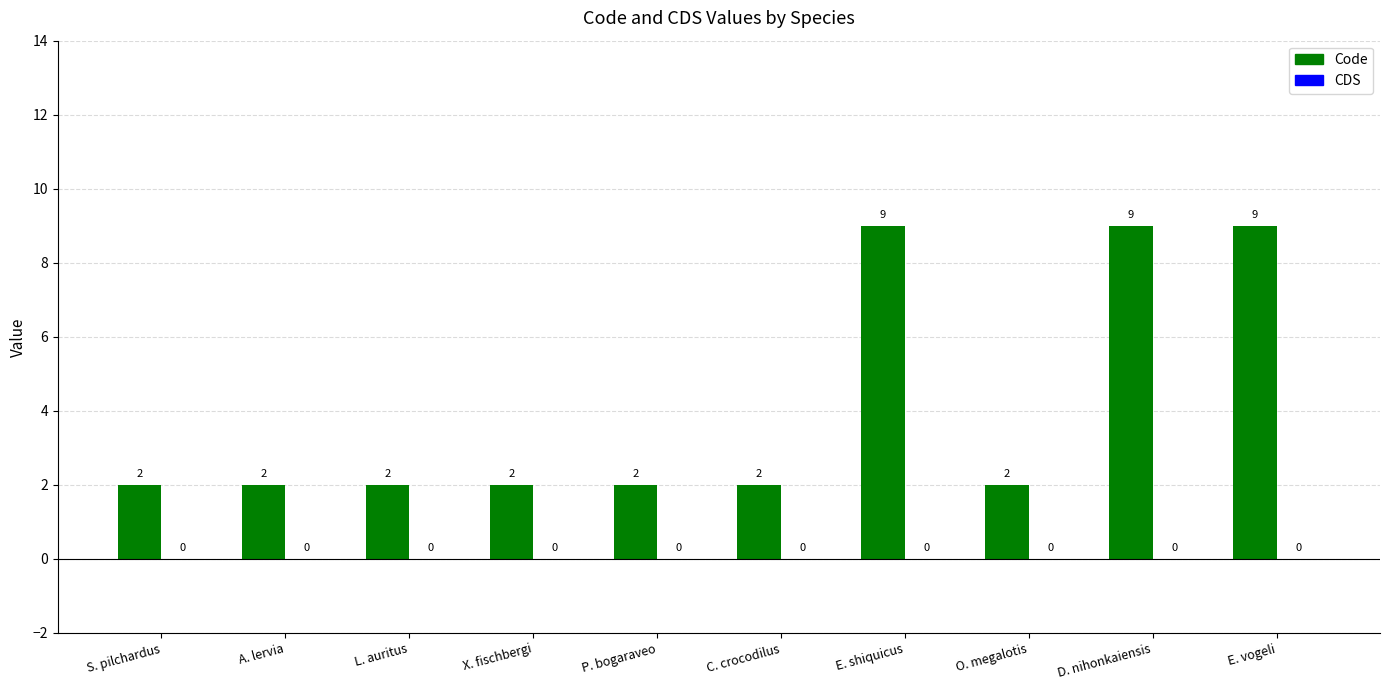

The value at C. crocodilus is 2. True or false?

True